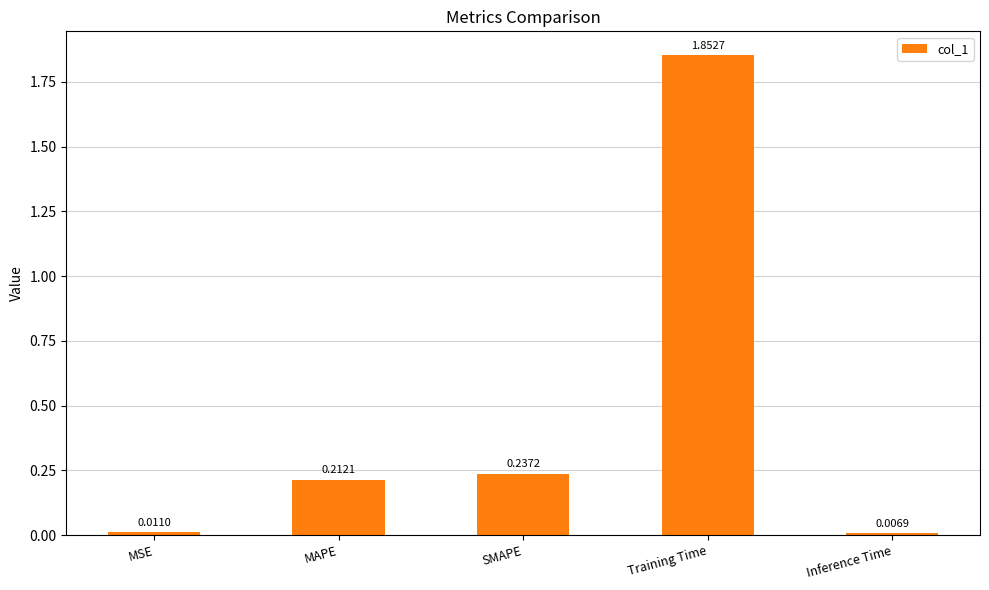

At which label is the value closest to 0?

Inference Time